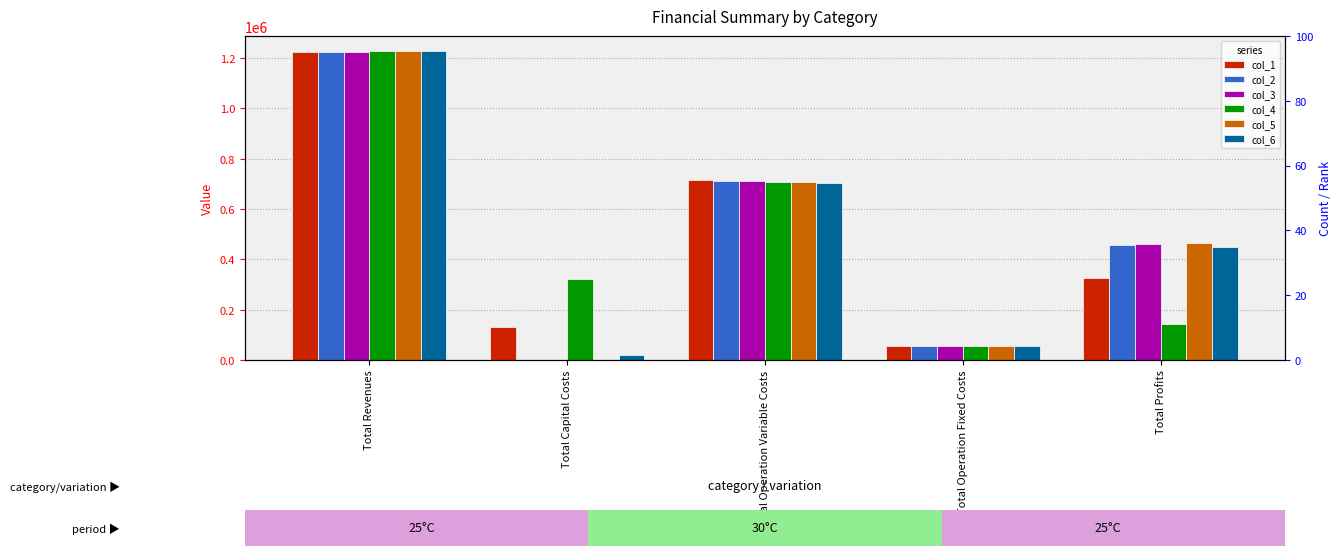

The value of col_2 at Total Operation Fixed Costs is 54736.5. True or false?

True